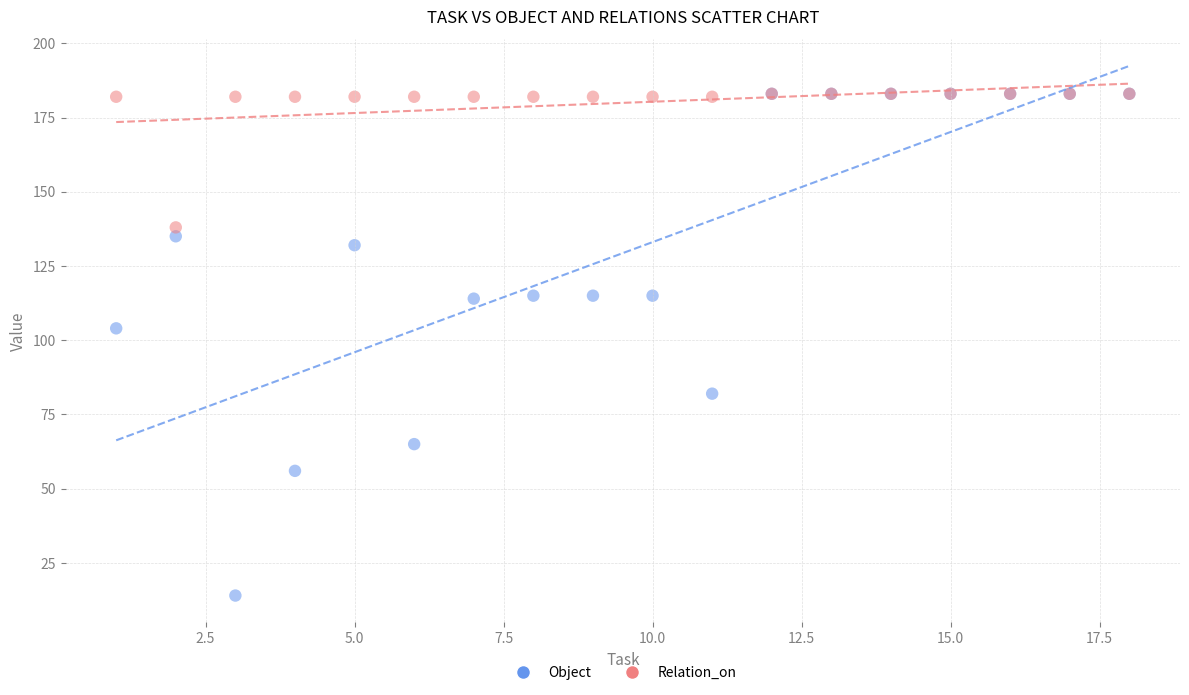

Across all series, what Y value is closest to 98?

104